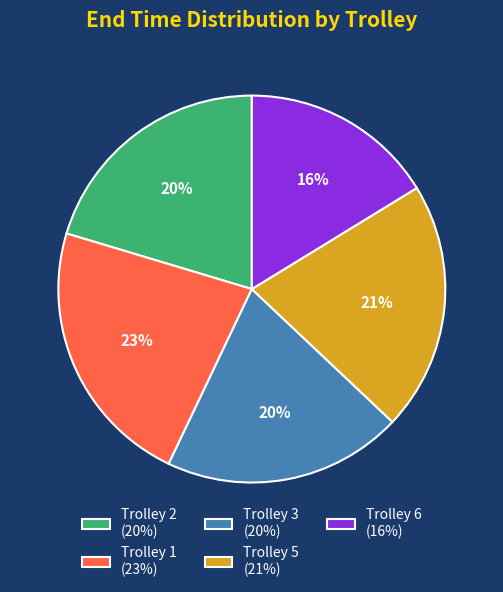

To the nearest percent, what is the average slice percentage?

20%